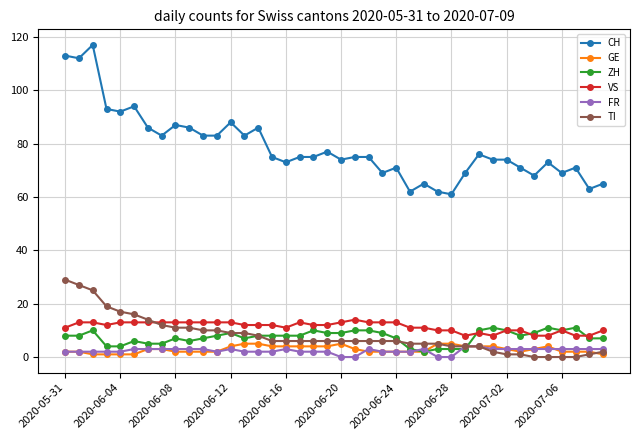

Which series has the largest total across all categories?

CH